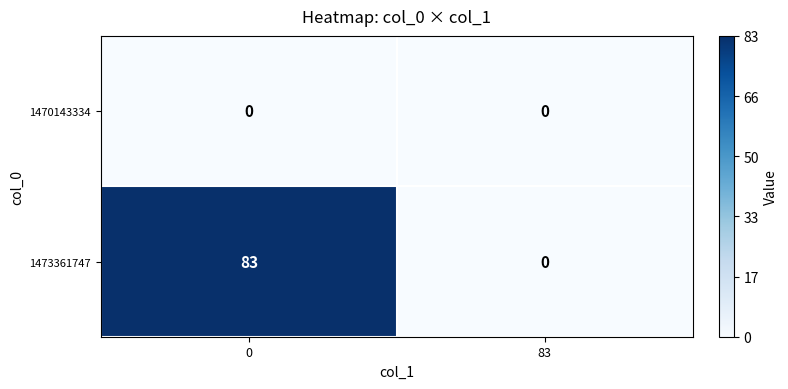

How many values in 1473361747 are above zero?

1